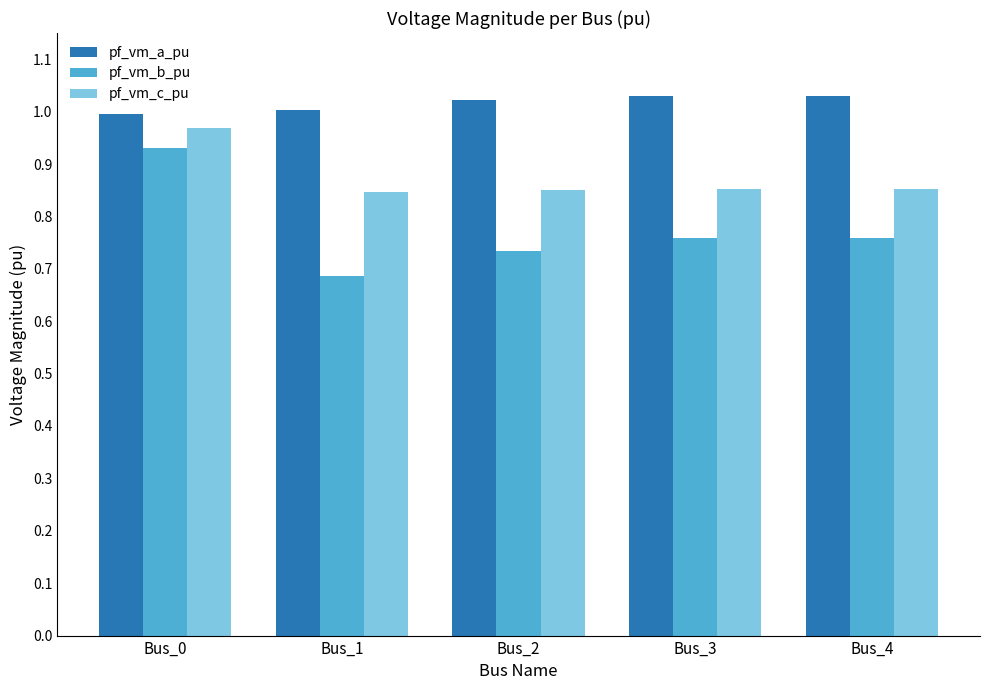

At which label does pf_vm_c_pu reach its peak?

Bus_0